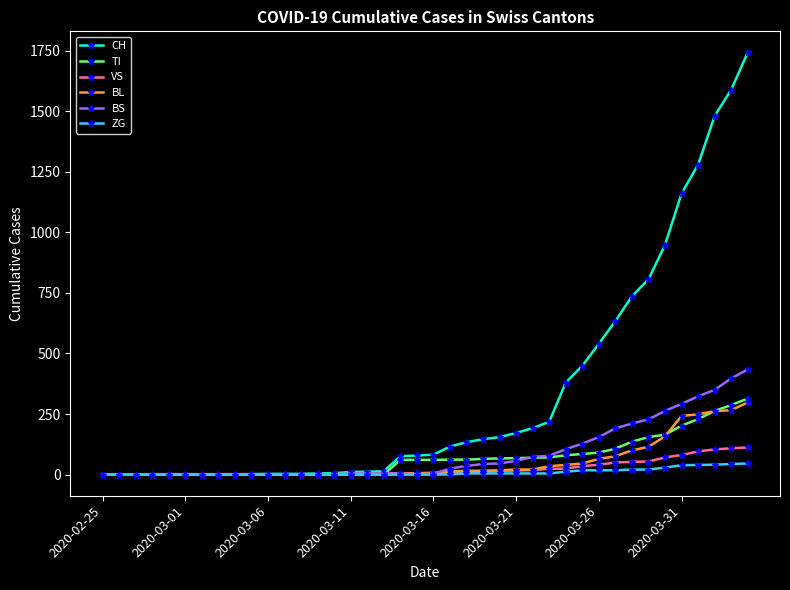

Which series has the largest total across all categories?

CH